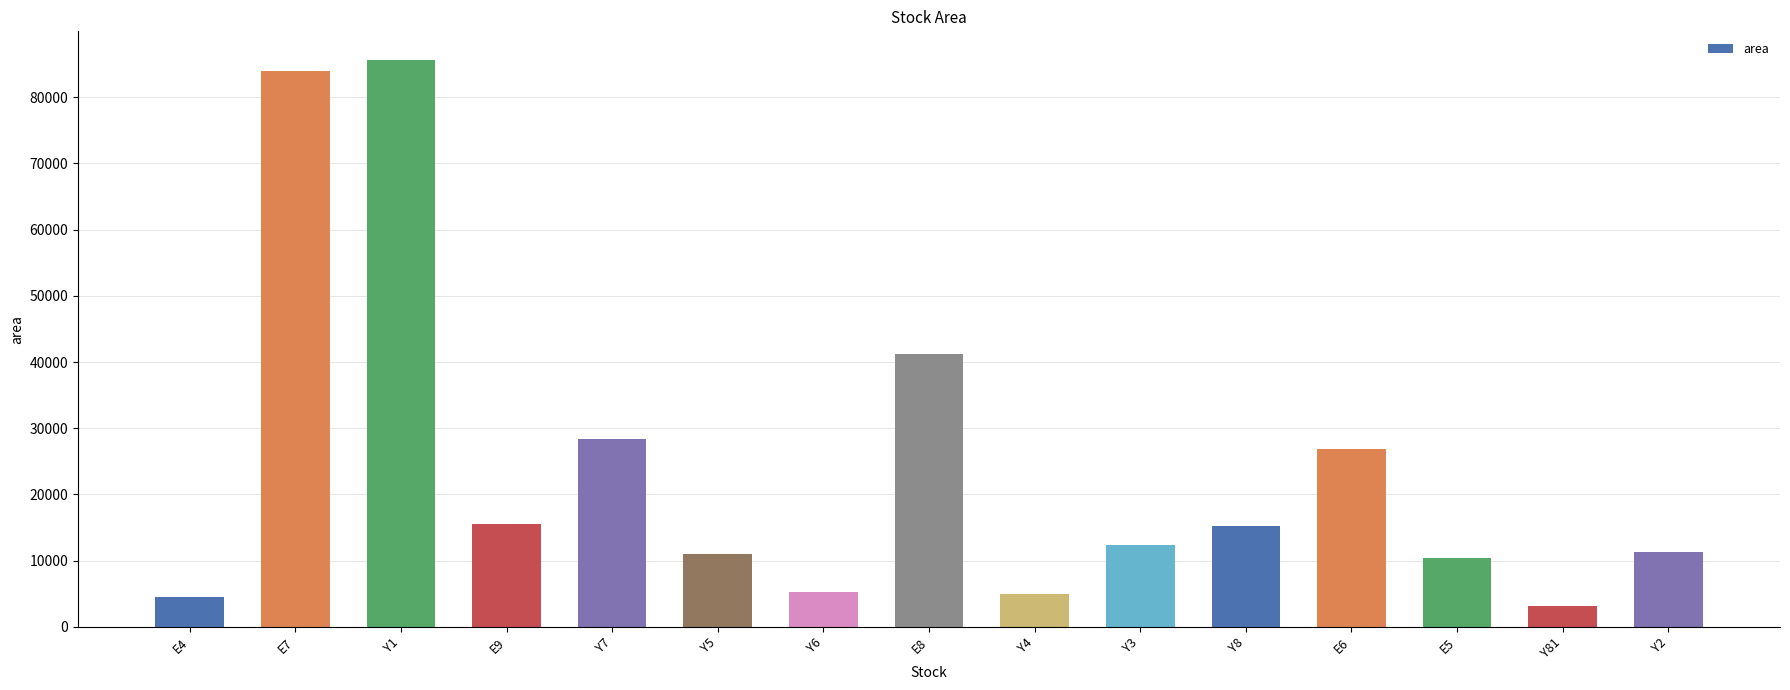

Between Y7 and E4, which is larger?

Y7